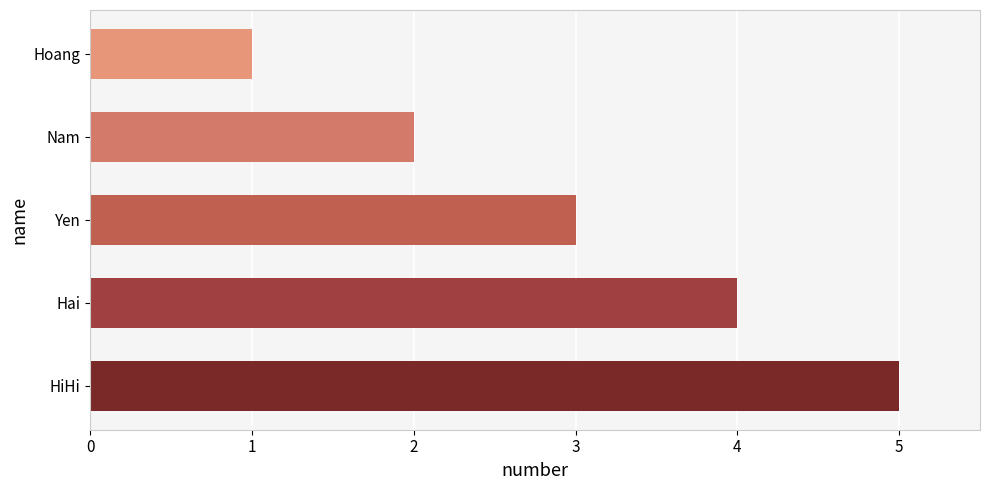

What is the smallest value displayed?

1